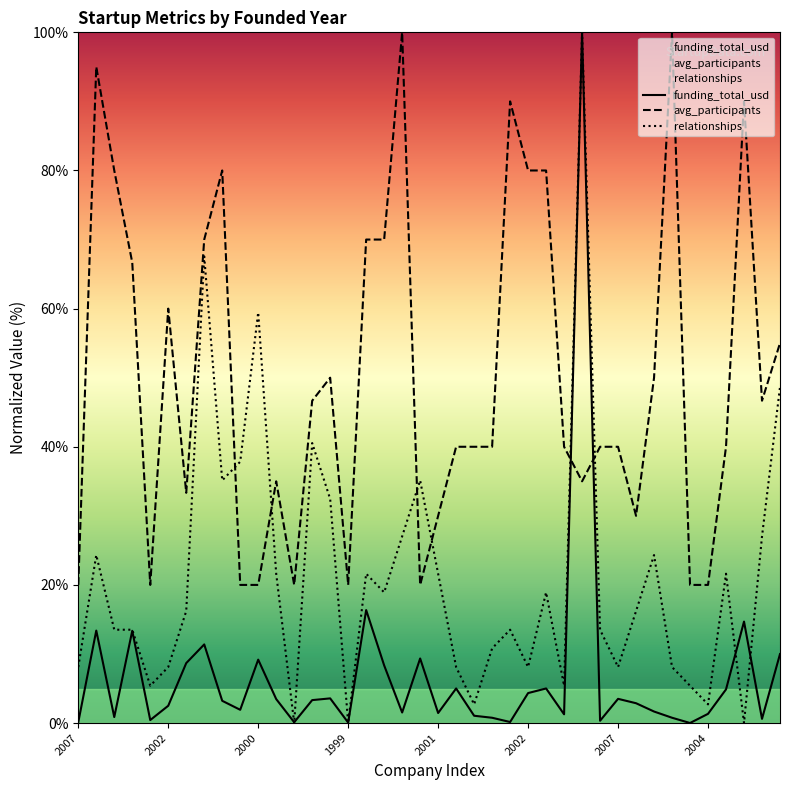

How many data points in relationships are above 16?

21